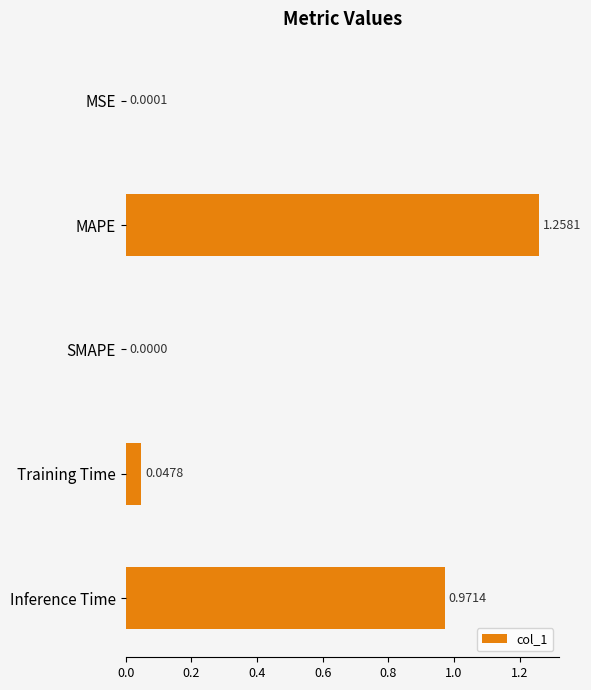

Are the bars horizontal?

Yes